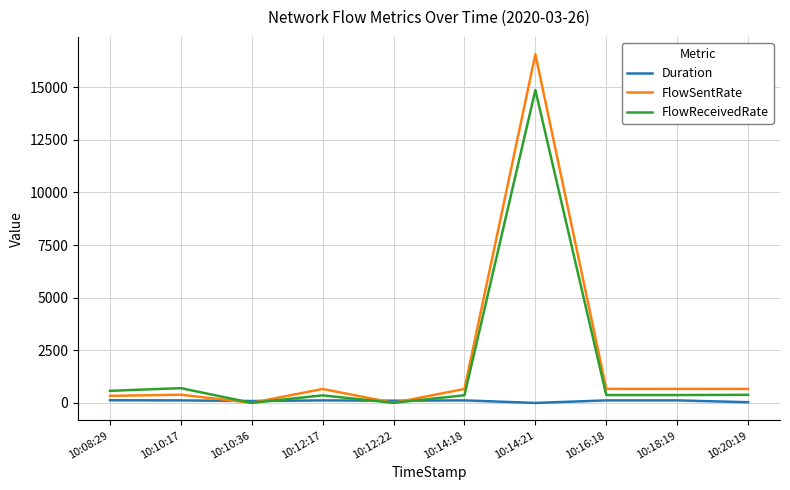

True or false: FlowReceivedRate has a value of 5.1 at 10:12:22.

True